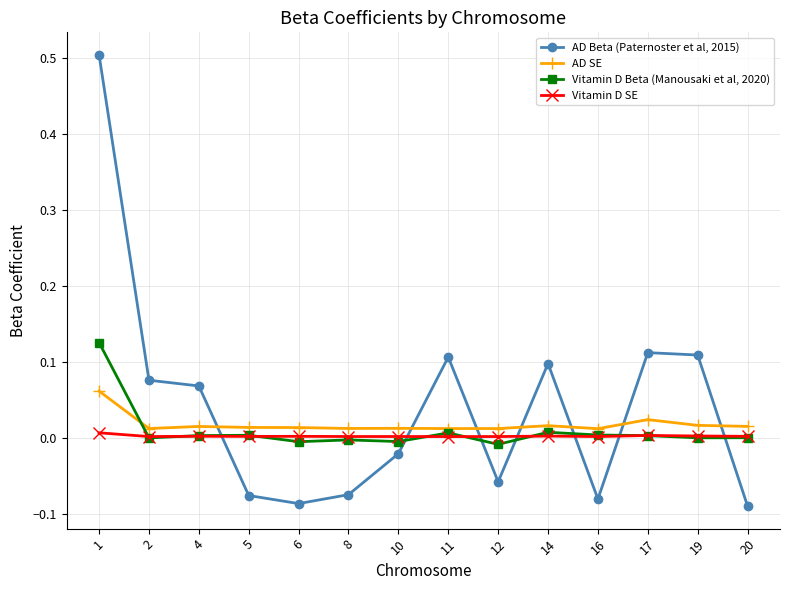

In AD Beta (Paternoster et al, 2015), how many points are lower than both neighbors (excluding endpoints)?

3